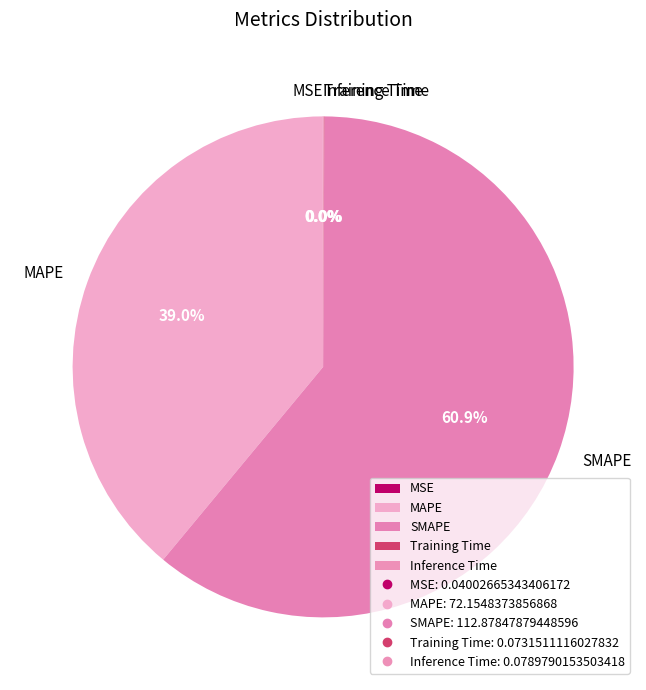

What percentage is NOT represented by MAPE?

61.0%